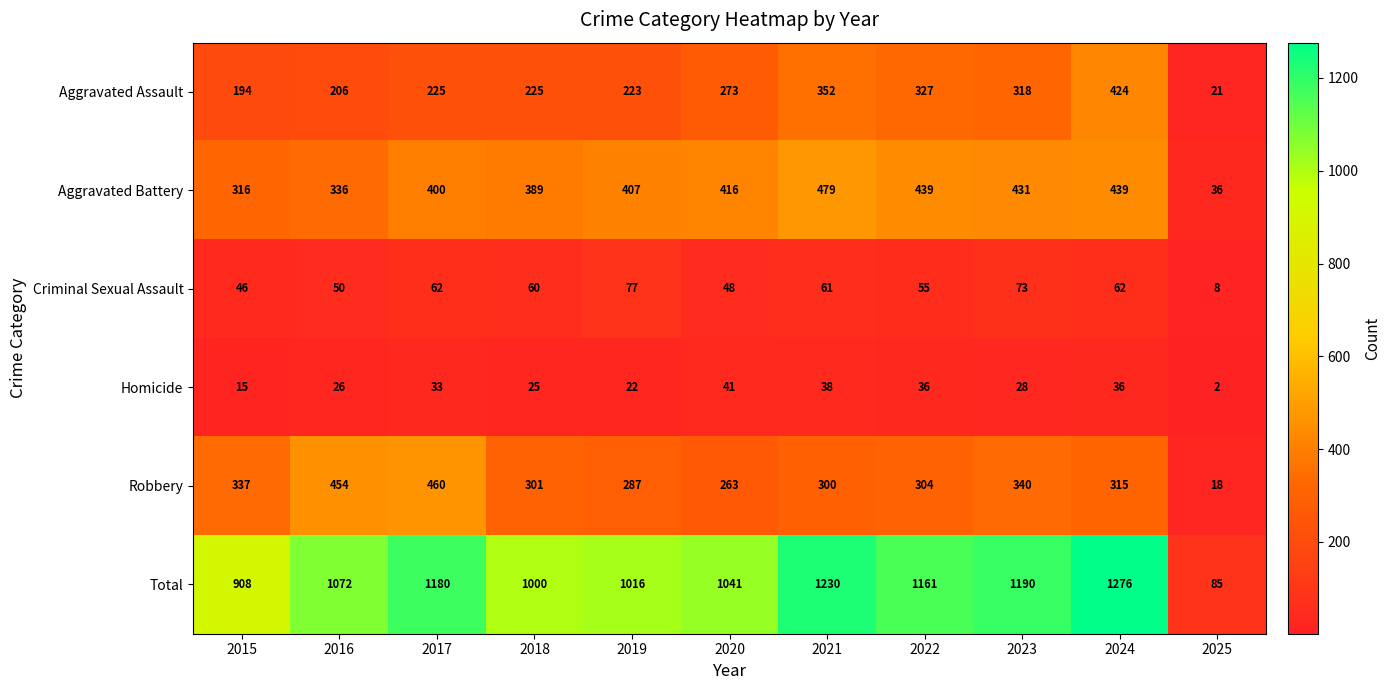

How many values in the Aggravated Assault series are below 225?

4